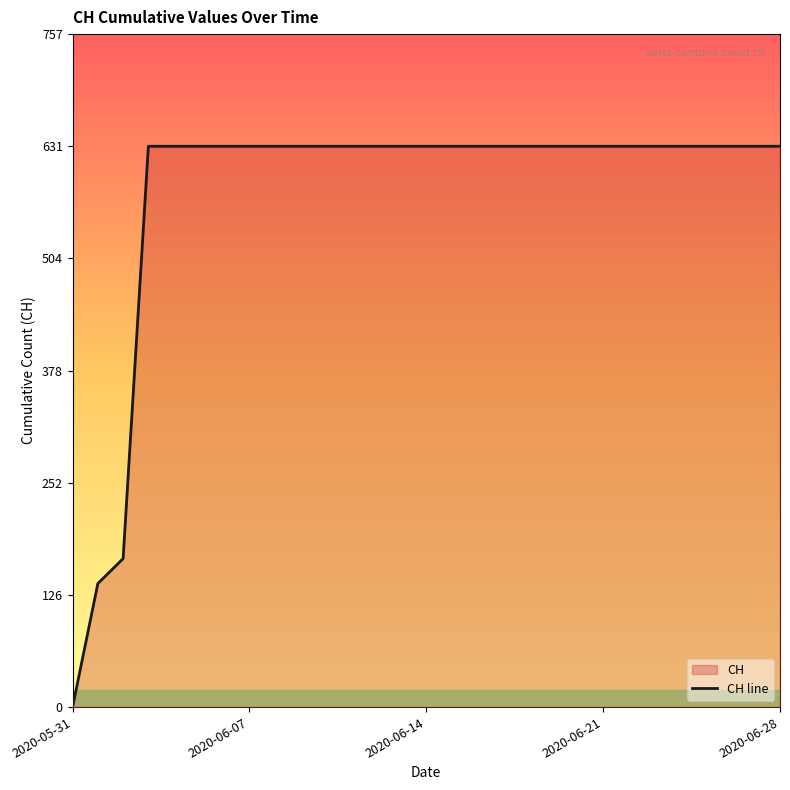

What is the label of the 26th point from the left?

25